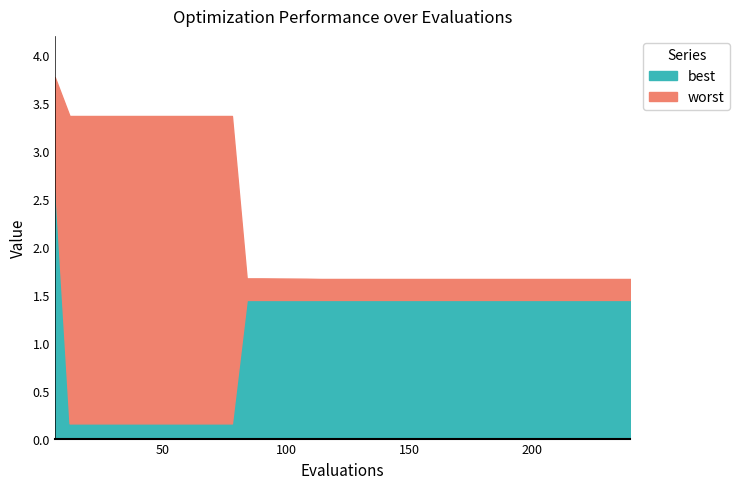

True or false: worst and best intersect in this chart.

False